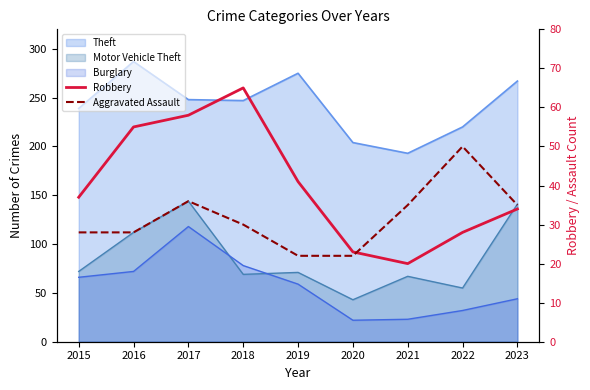

Between 2022 and 2017, which is larger?

2017